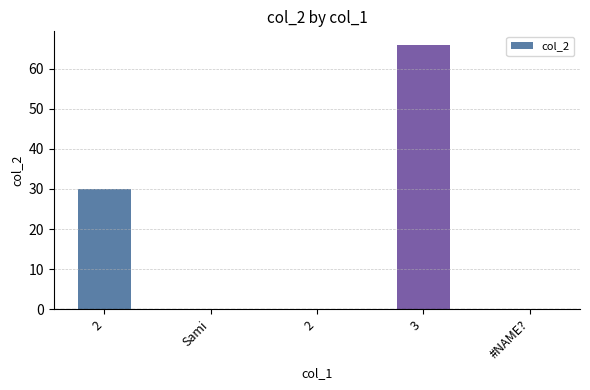

Are the bars horizontal?

No